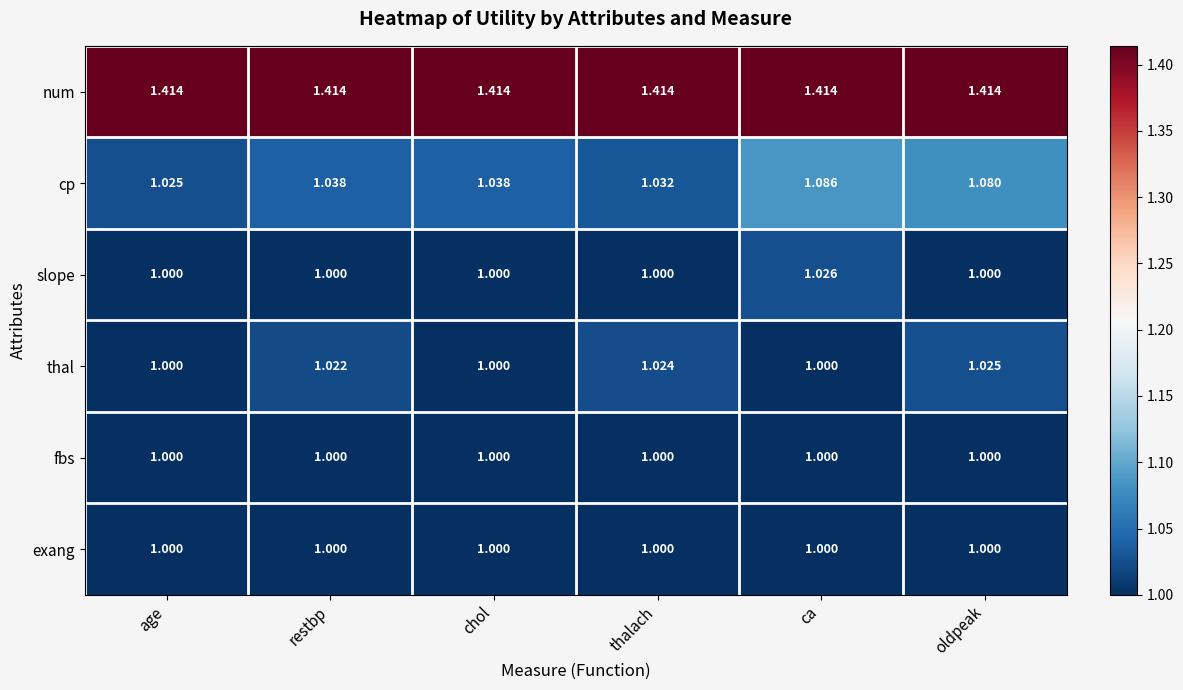

Which series has the largest total across all categories?

num